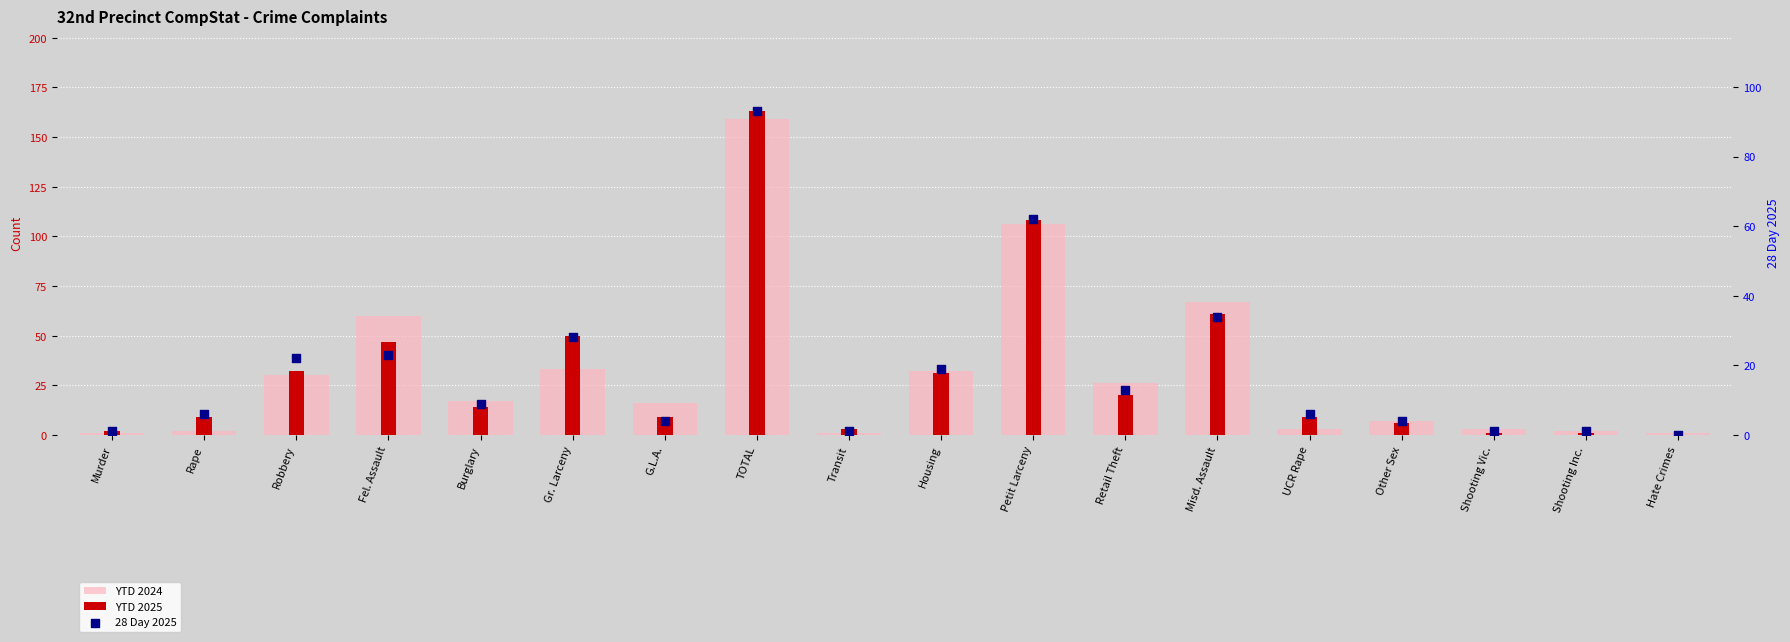

Which series reaches the minimum Y coordinate?

YTD 2025